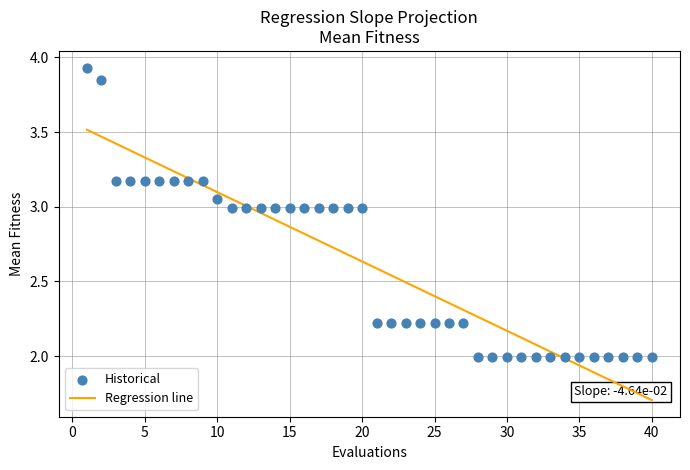

What is the range of Y values (max minus min)?

1.9